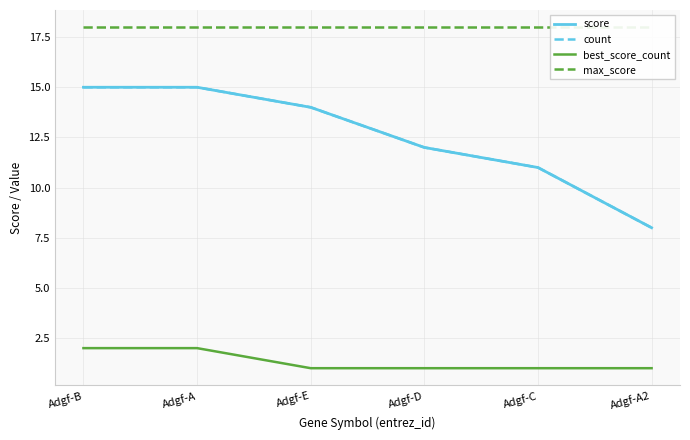

Between Adgf-A2 and Adgf-B, which is larger?

Adgf-B